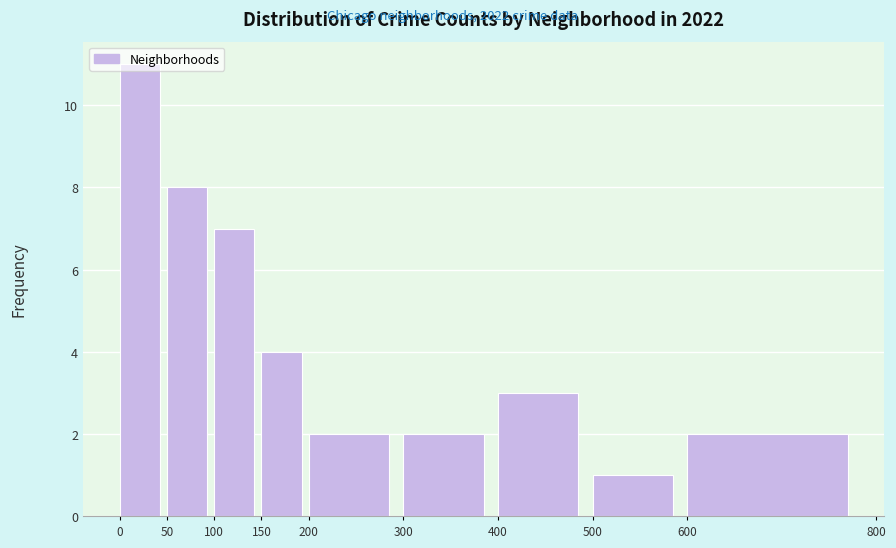

Reading left to right, transcribe this chart: for each bar, give the range it covers on the x-axis and its height. The values are not printed on the chart, so give them approximately, as read against the axis.

0 to 50: 11
50 to 100: 8
100 to 150: 7
150 to 200: 4
200 to 300: 2
300 to 400: 2
400 to 500: 3
500 to 600: 1
600 to 800: 2